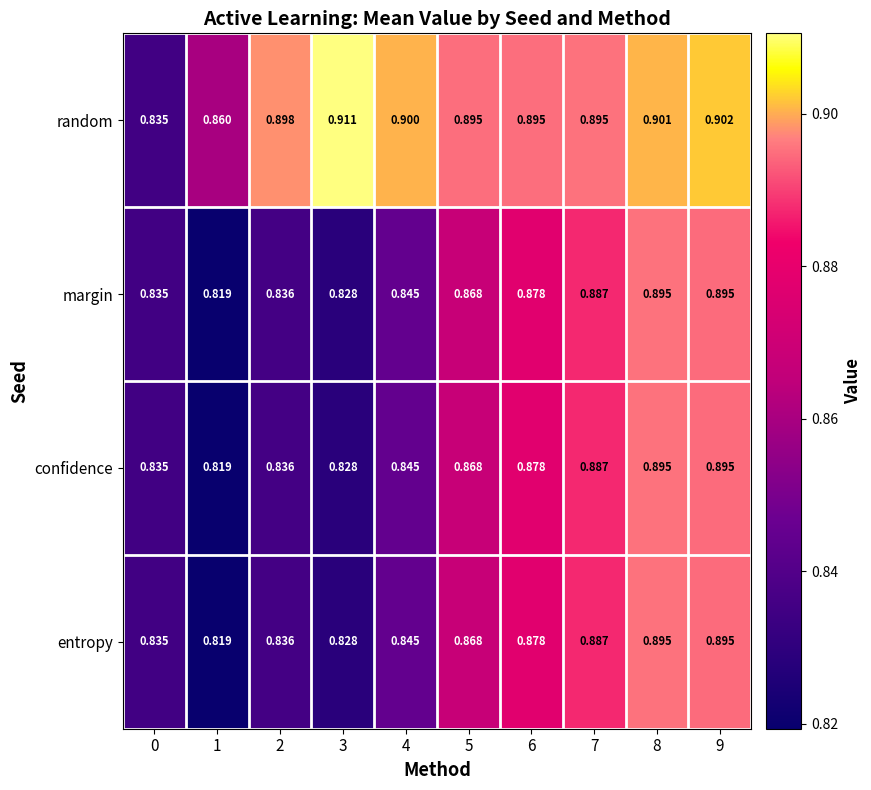

What is the total value across all series at 8?

3.6